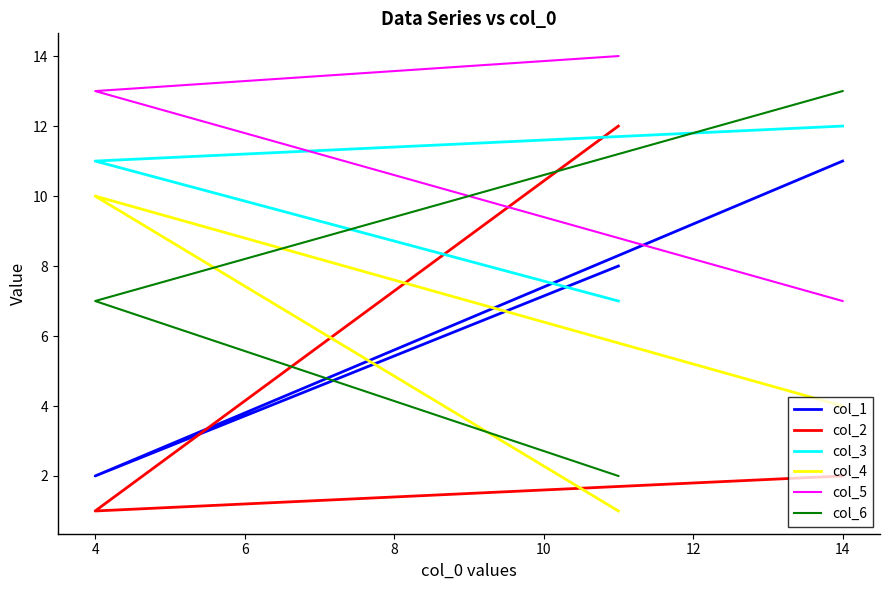

Is it true that col_6 equals 23 at 14?

False